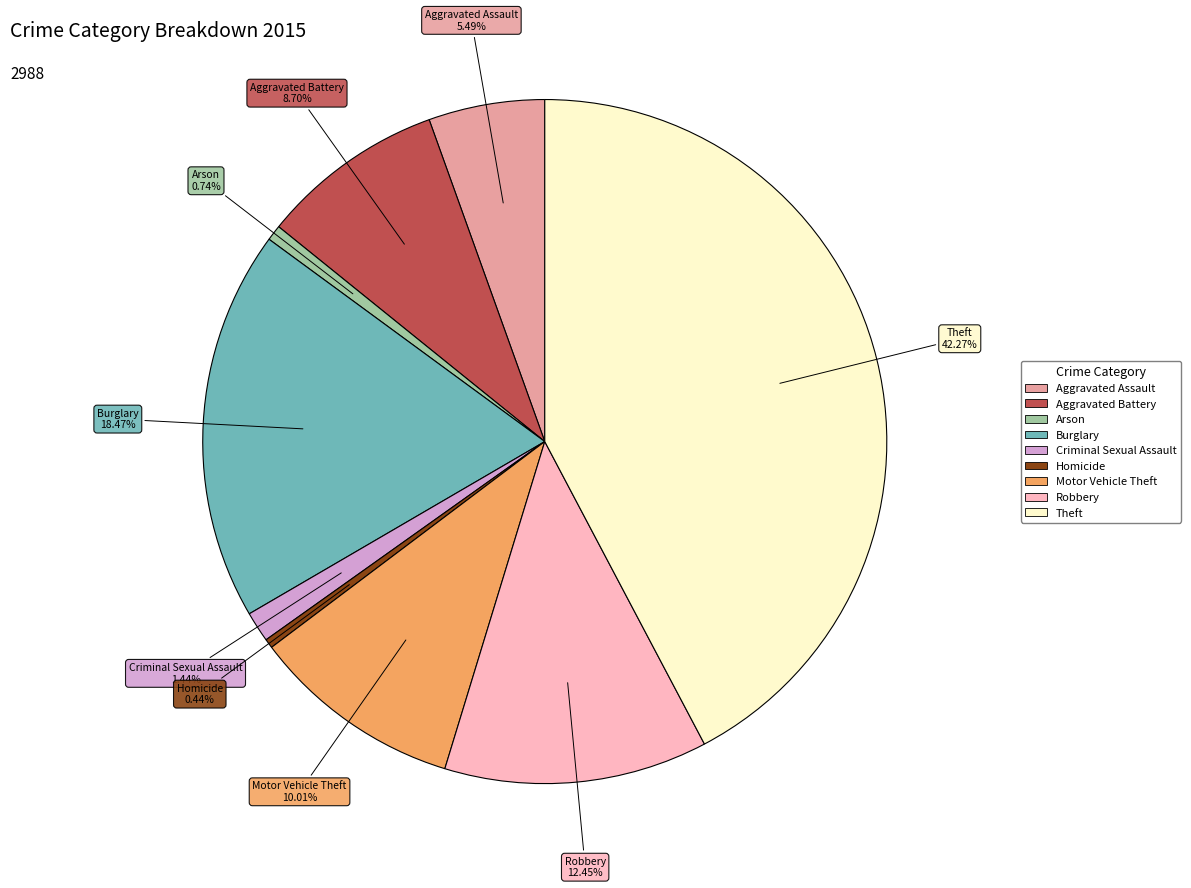

Is Motor Vehicle Theft the majority of the pie?

No